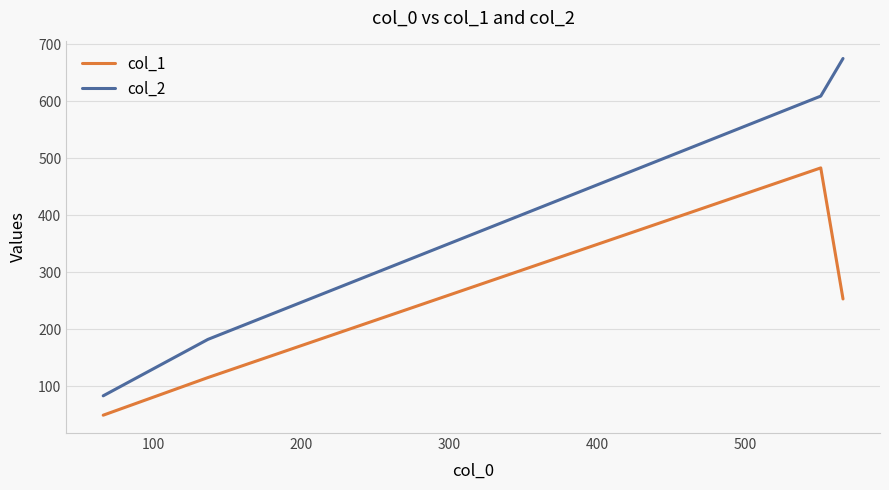

At how many categories does at least one series exceed 140?

3